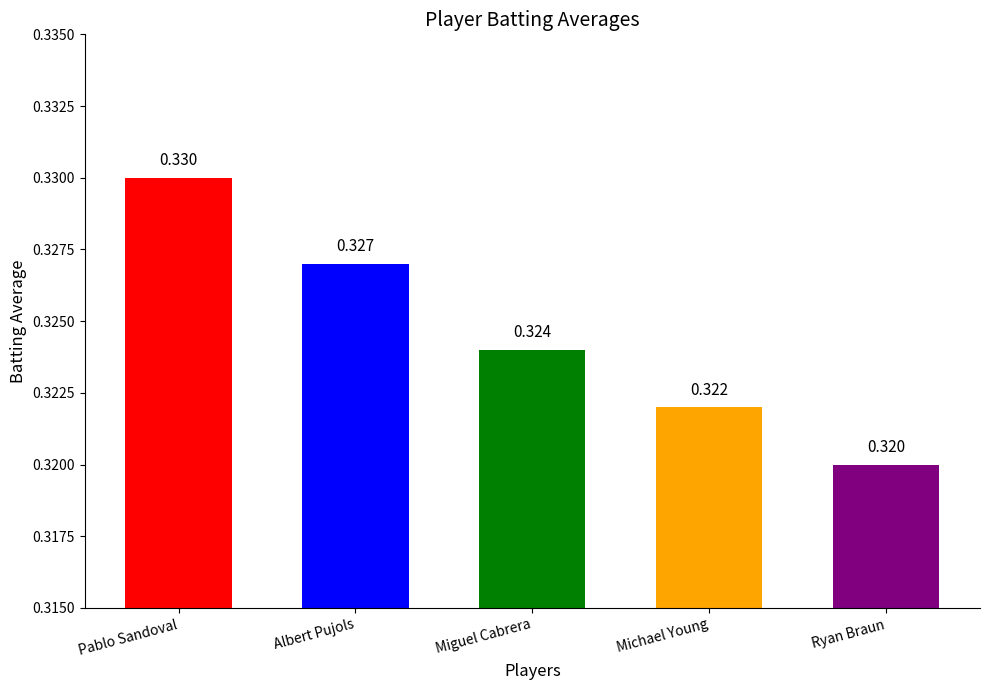

Between Miguel Cabrera and Michael Young, which is larger?

Miguel Cabrera